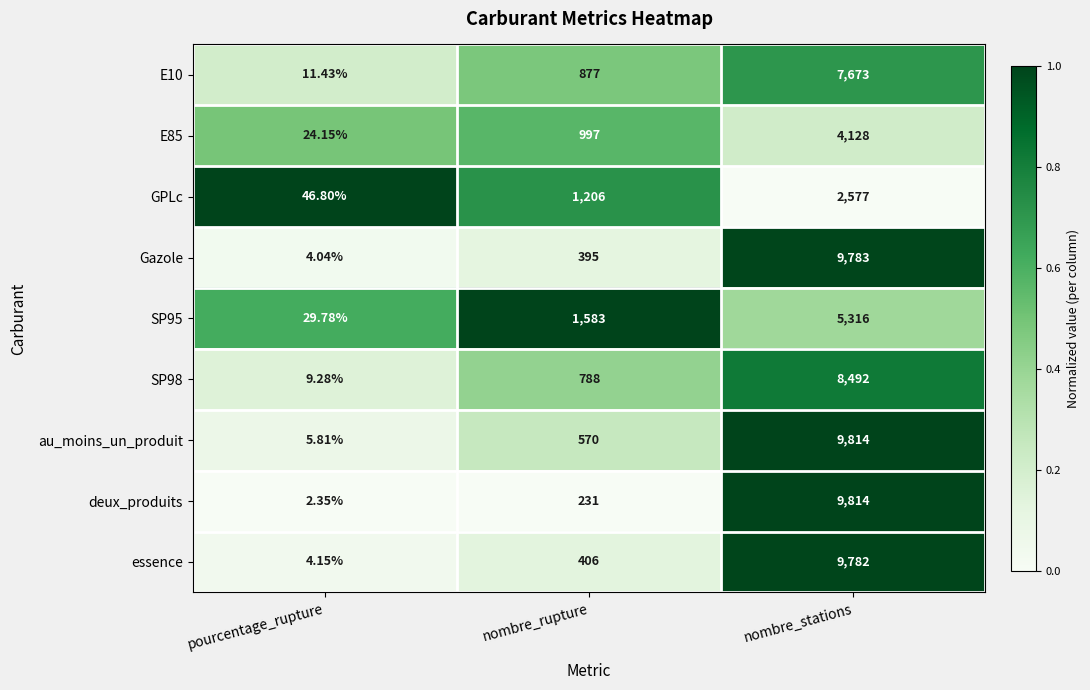

Count the number of data series in this chart.

9